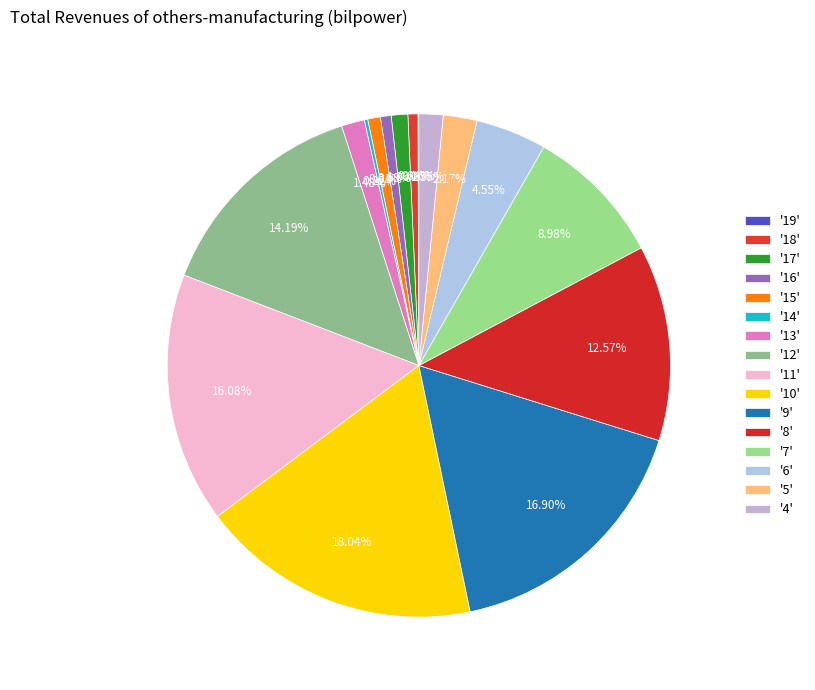

How many slices are in this pie chart?

16